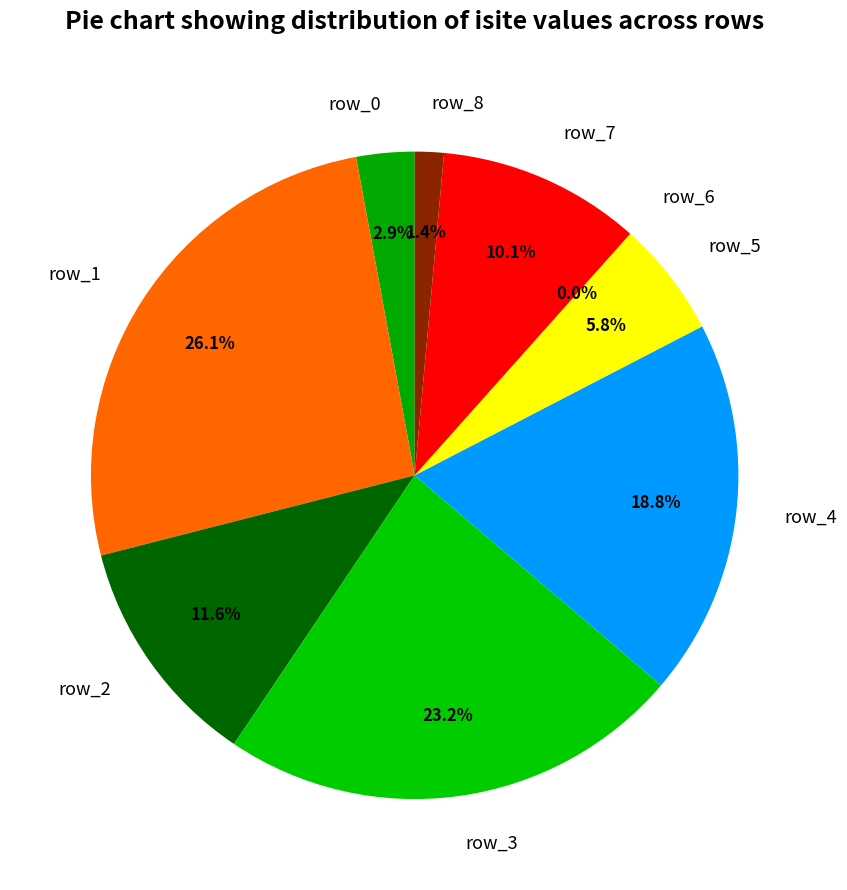

Count the number of slices in the pie.

9